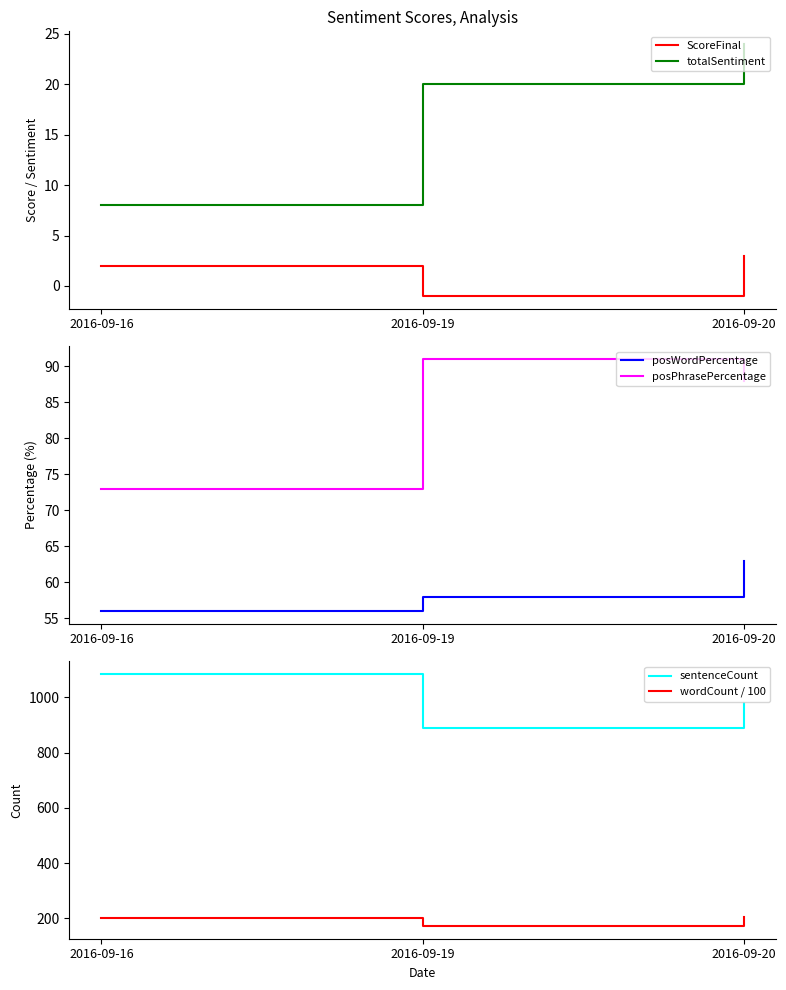

What is the sum of the totalSentiment values at 2016-09-19 and 2016-09-16?

28